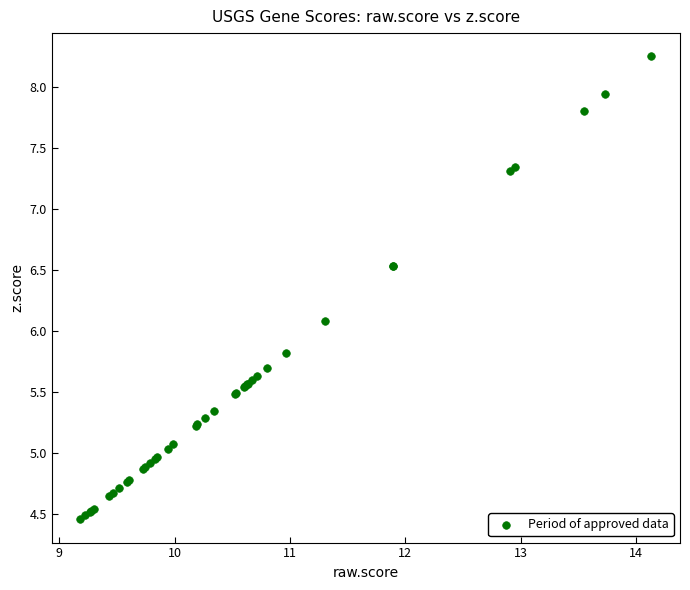

What Y value in the scatter plot is closest to 6?

6.1